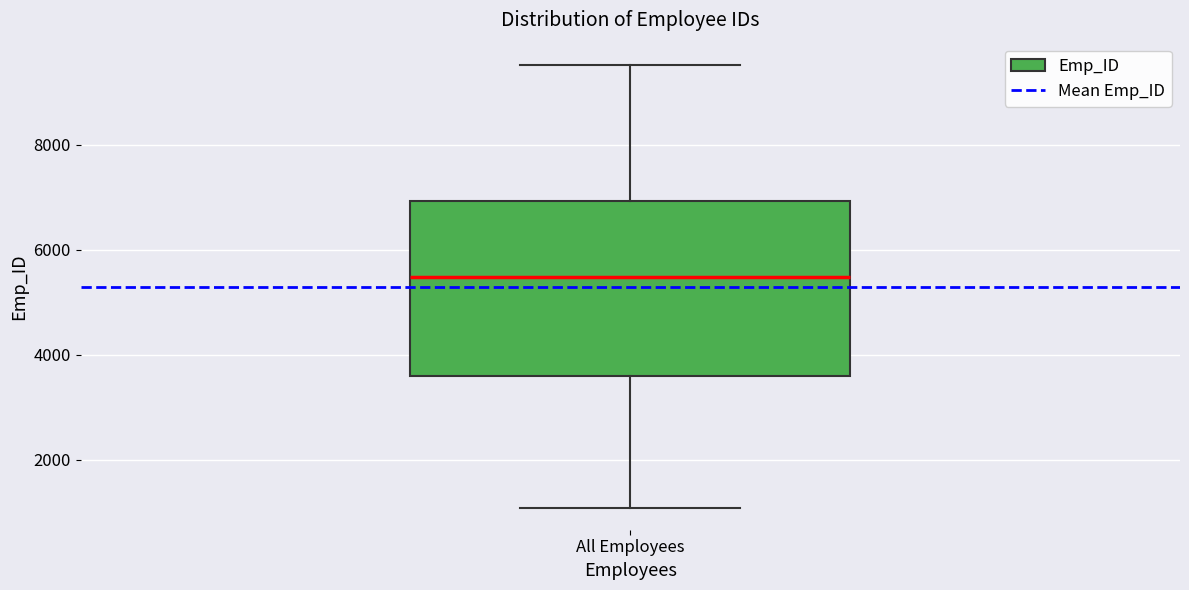

Transcribe this box plot: give where the median line is, the range the box spans, and where the two whiskers end, as read against the y-axis. The values are not printed on the chart, so give them approximately, as read against the axis.

median 5400, box 3600 to 7000, whiskers 1000 to 9600